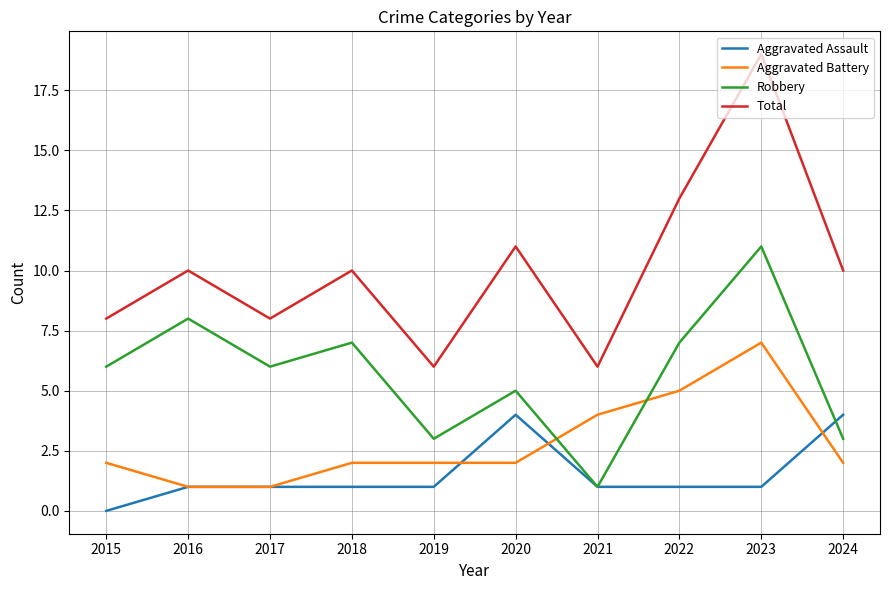

True or false: Total and Robbery cross at least once.

False